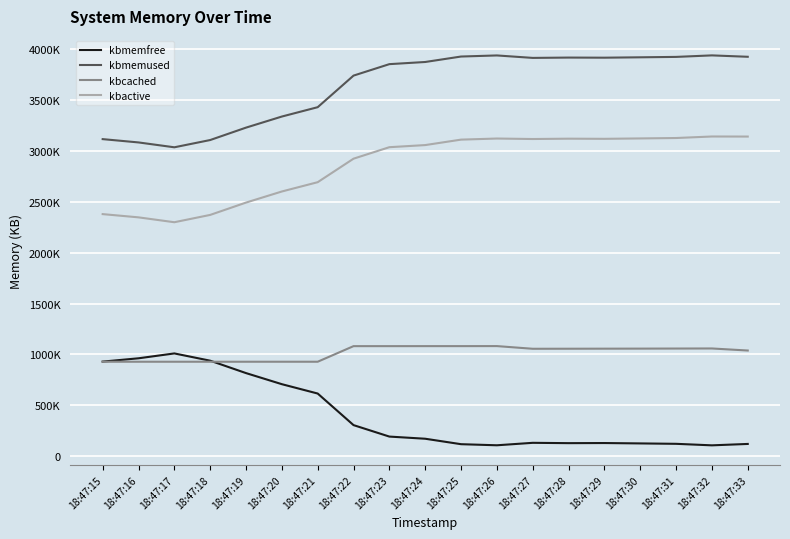

Is this an area chart (filled region under the line)?

No